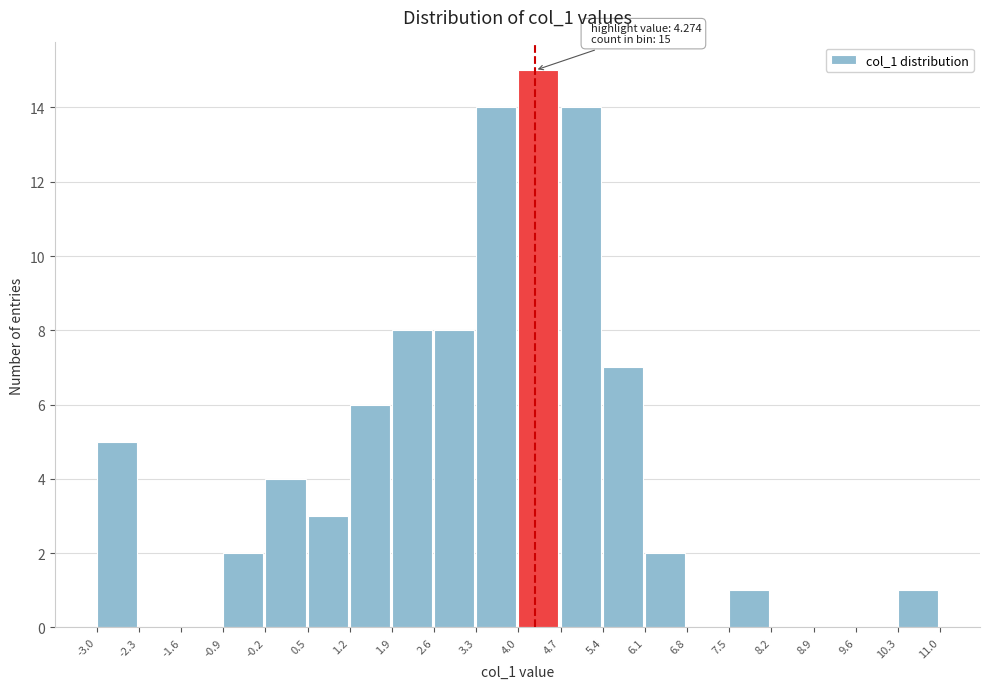

Which range on the x-axis has the tallest bar?

4.0 to 4.7